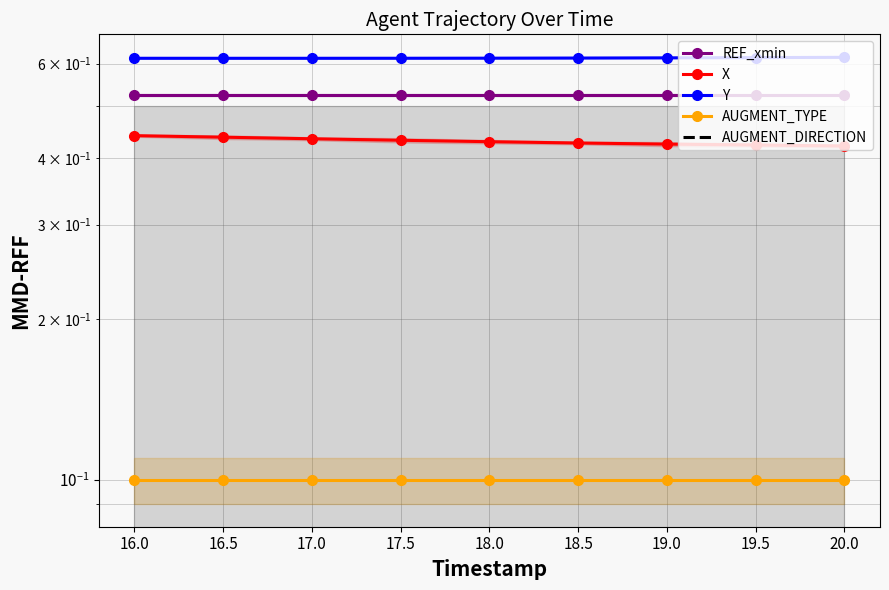

What is the maximum value shown in the chart?

0.6